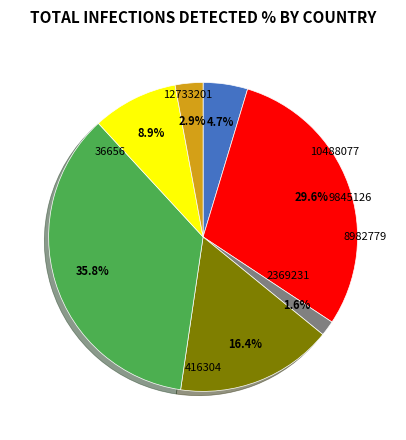

Which slice is the largest?

9845126